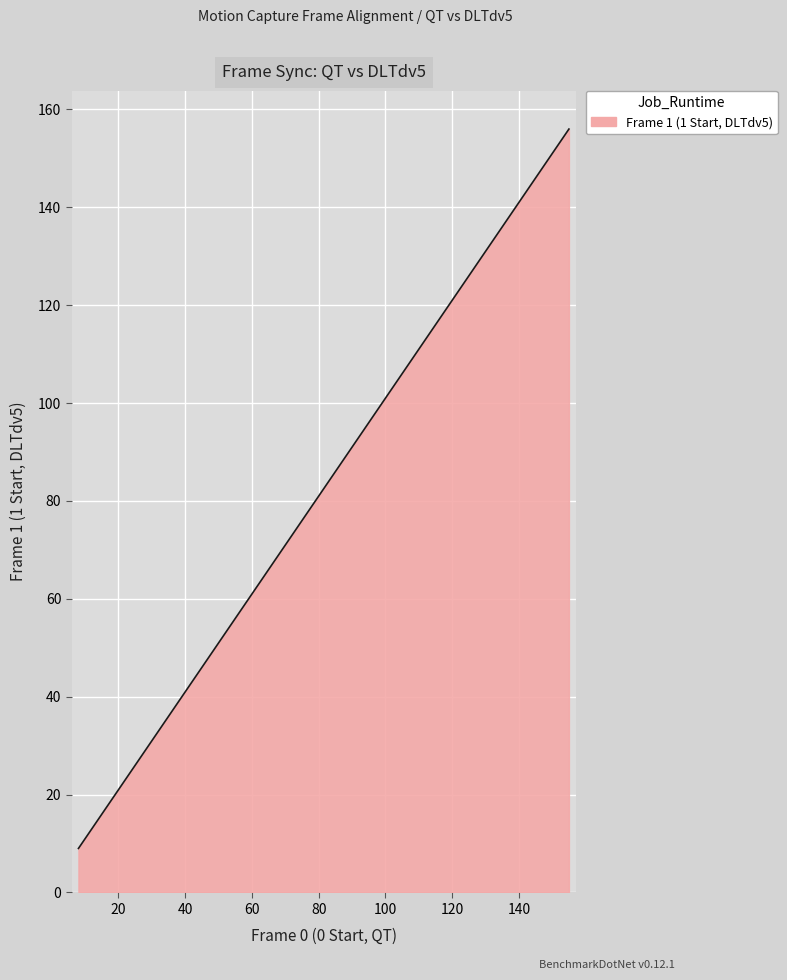

What is the difference between the maximum and minimum values?

147.0